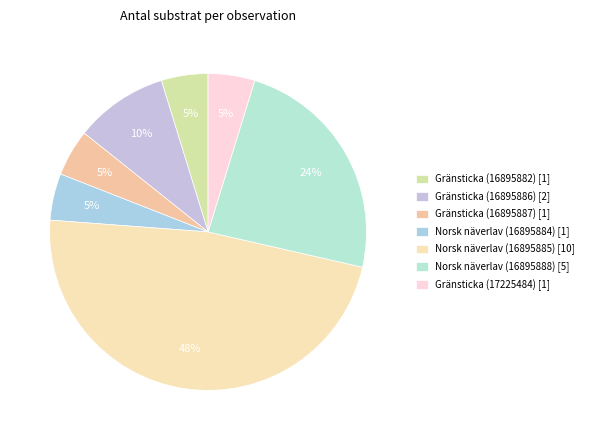

Which category has the biggest portion of the pie?

Norsk näverlav (16895885)